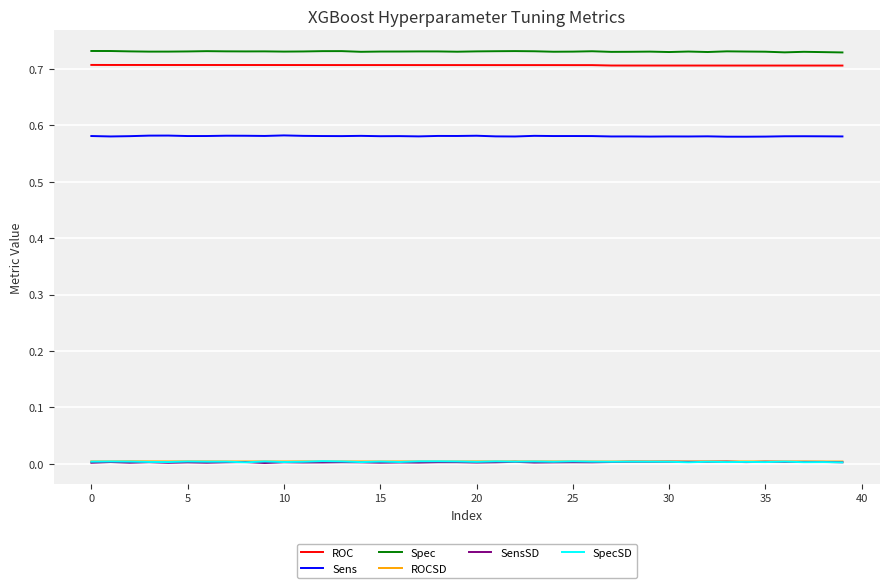

True or false: SpecSD and Spec cross at least once.

False